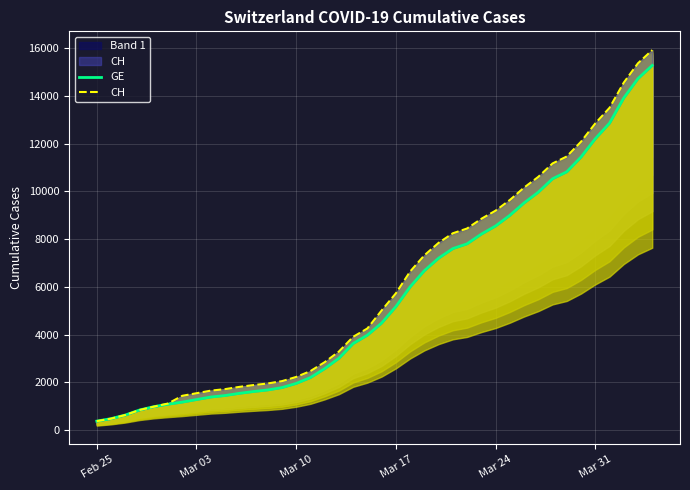

True or false: GE and CH cross at least once.

False